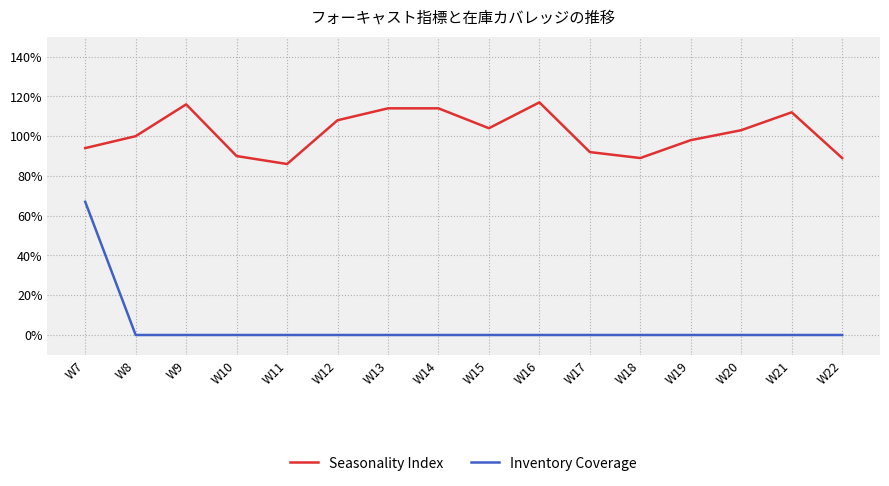

What is the difference between the Inventory Coverage values at W7 and W19?

0.7